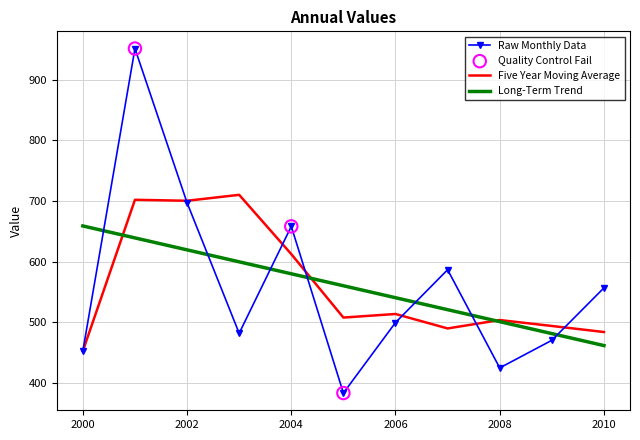

Which series has the largest range (max minus min)?

Raw Monthly Data